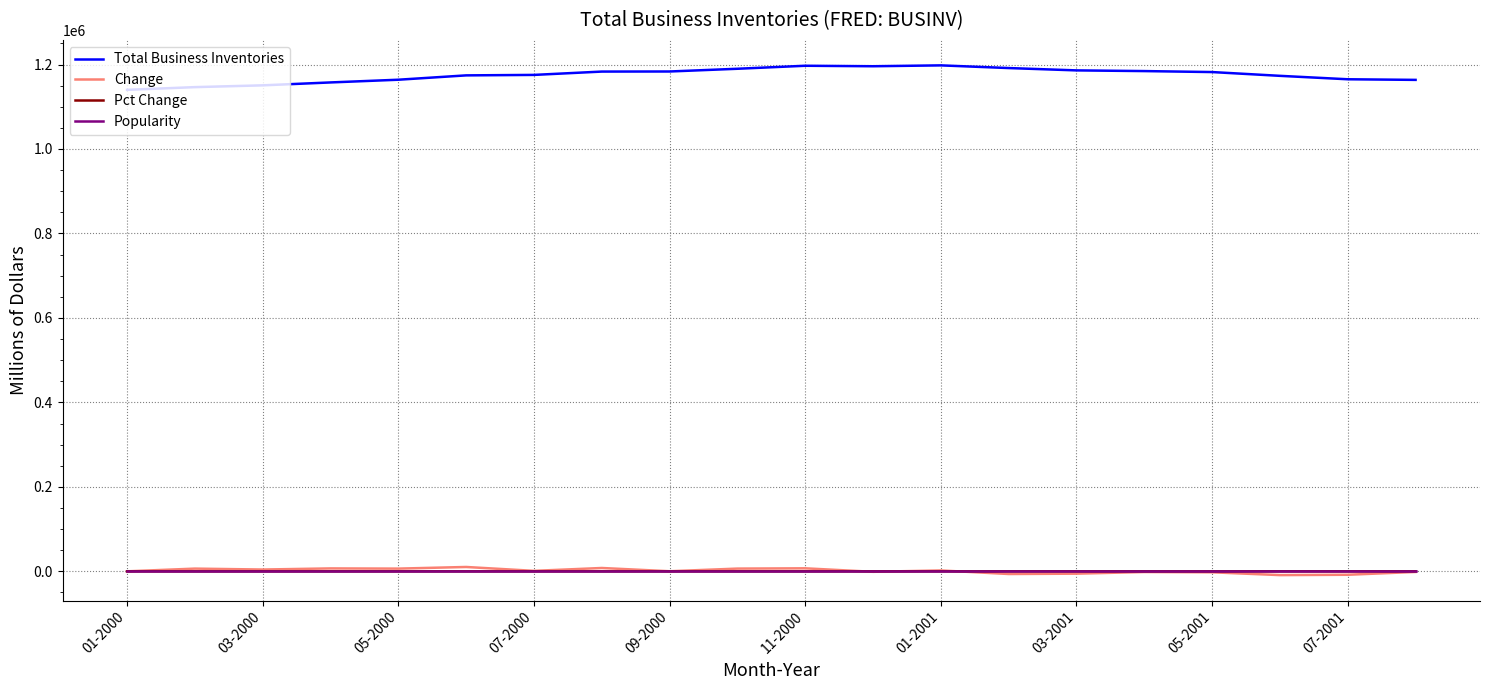

Which series has the largest total across all categories?

Total Business Inventories